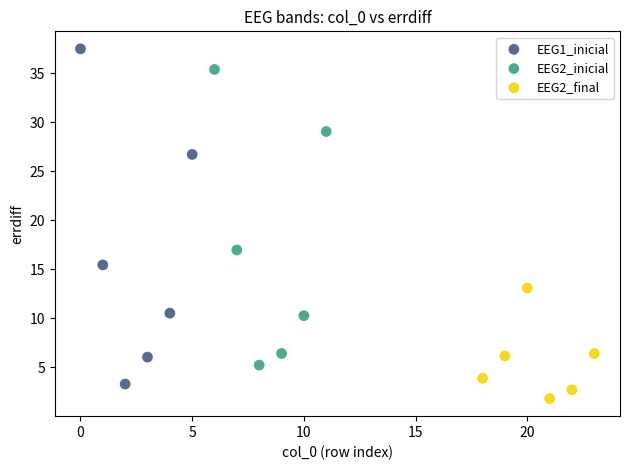

Which series reaches the maximum Y coordinate?

EEG1_inicial